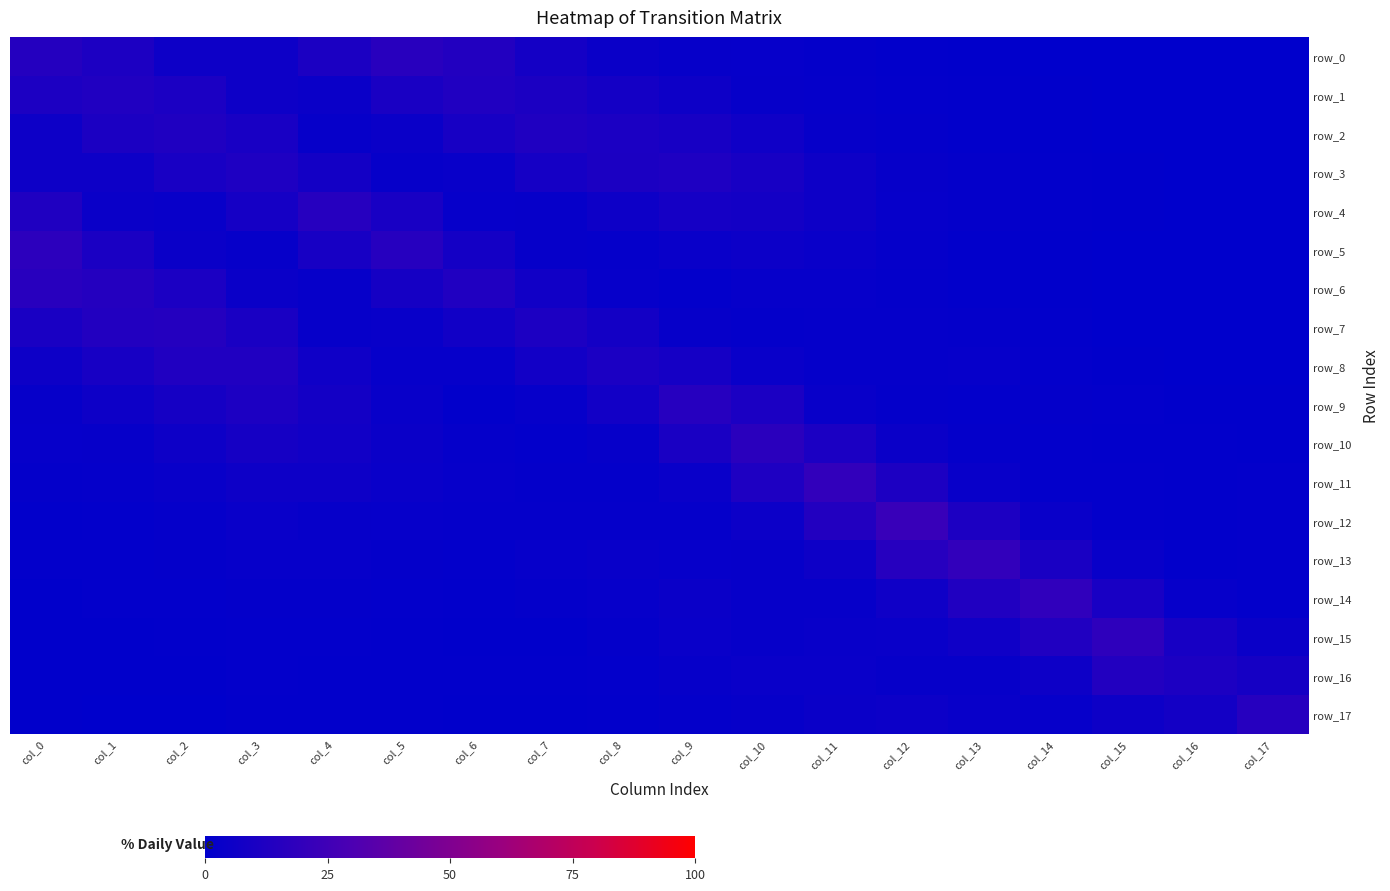

What is the average value of the row_11 series?

4.6